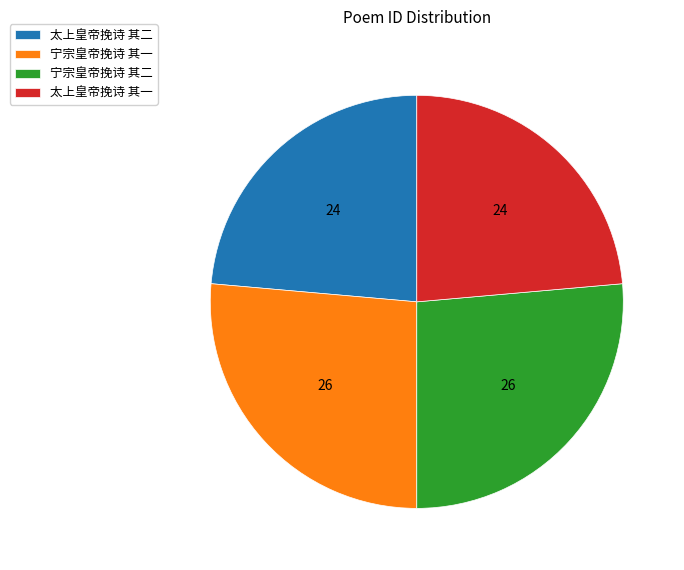

Is it true that 宁宗皇帝挽诗 其二 is 26% of the pie?

True